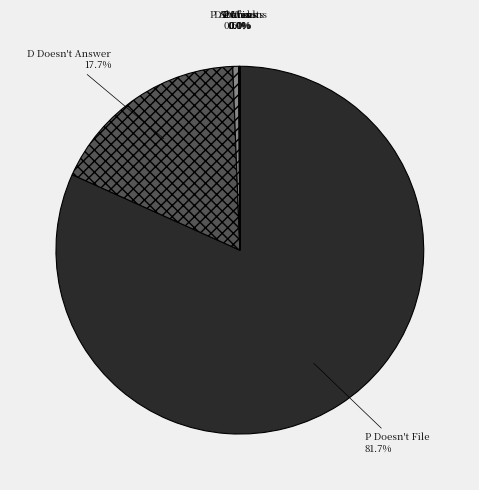

Does P Doesn't File represent more than half of the total?

Yes